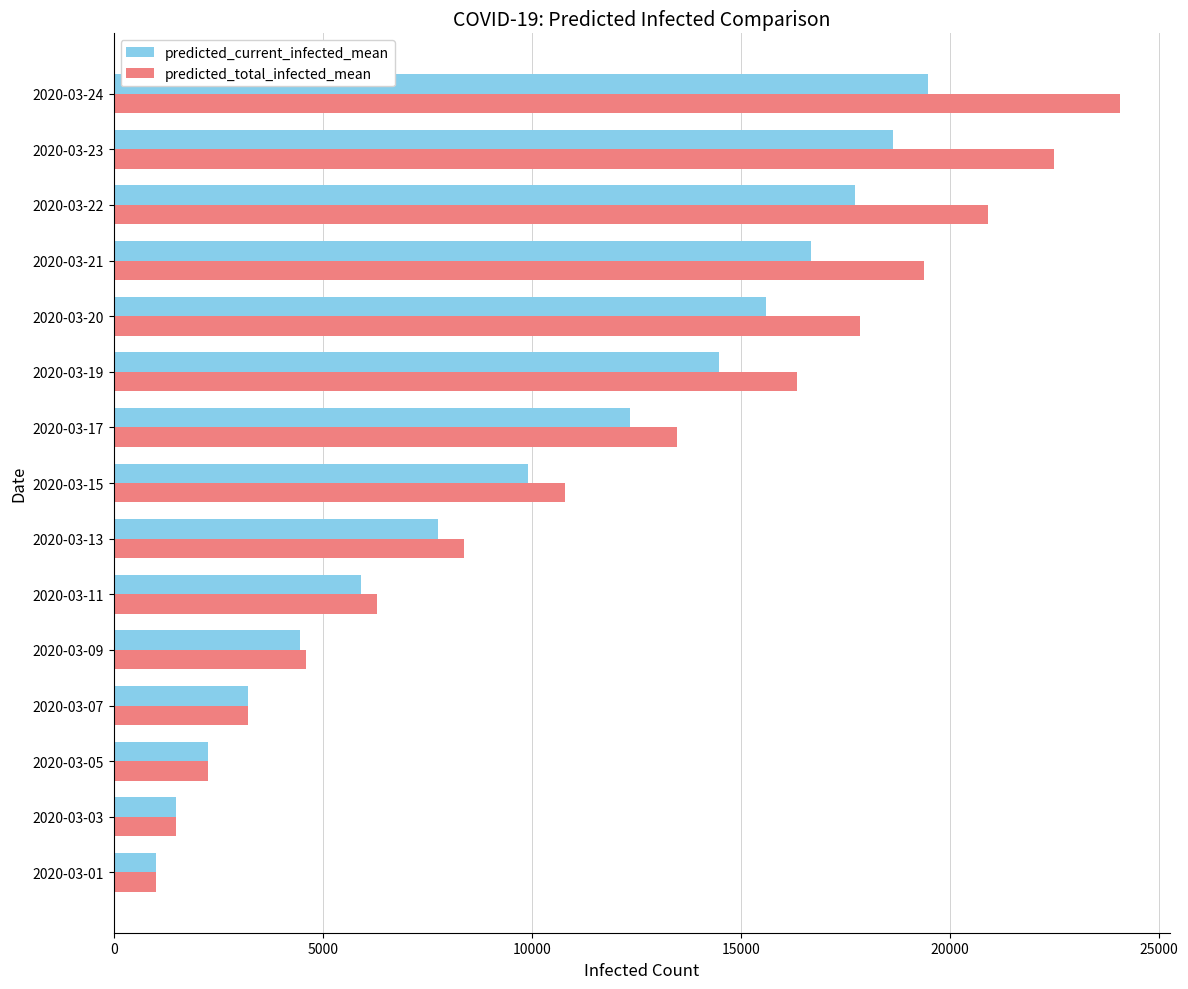

What is the sum of all predicted_total_infected_mean values?

172490